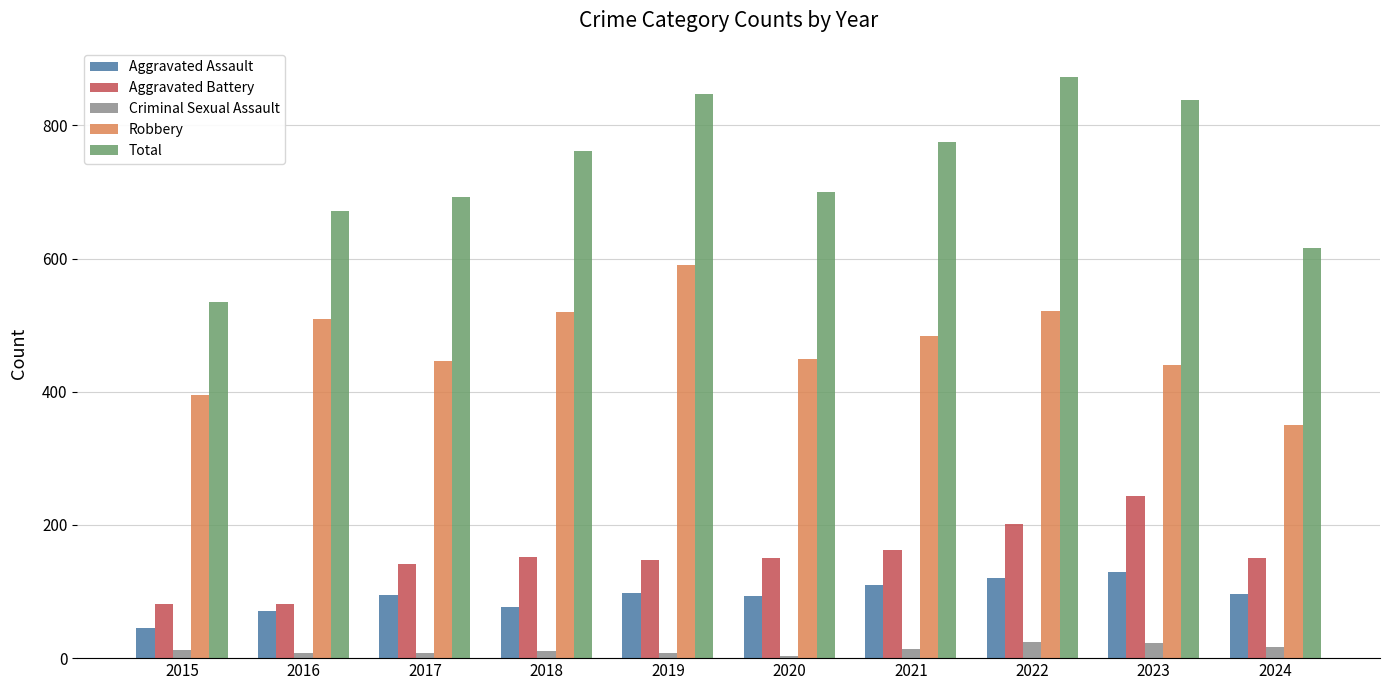

What is the difference between the maximum and minimum values in the Criminal Sexual Assault series?

21